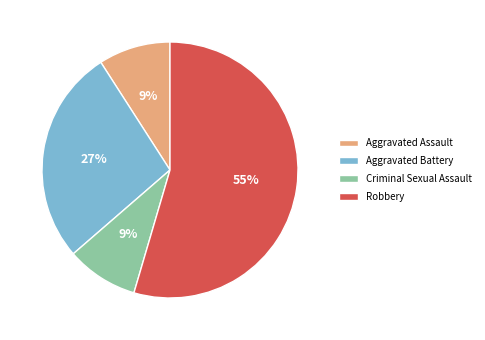

Is it true that Criminal Sexual Assault is 9% of the pie?

True